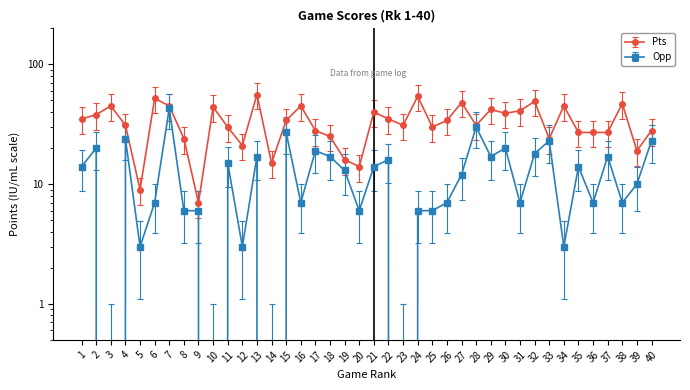

Which series has the largest range (max minus min)?

Pts